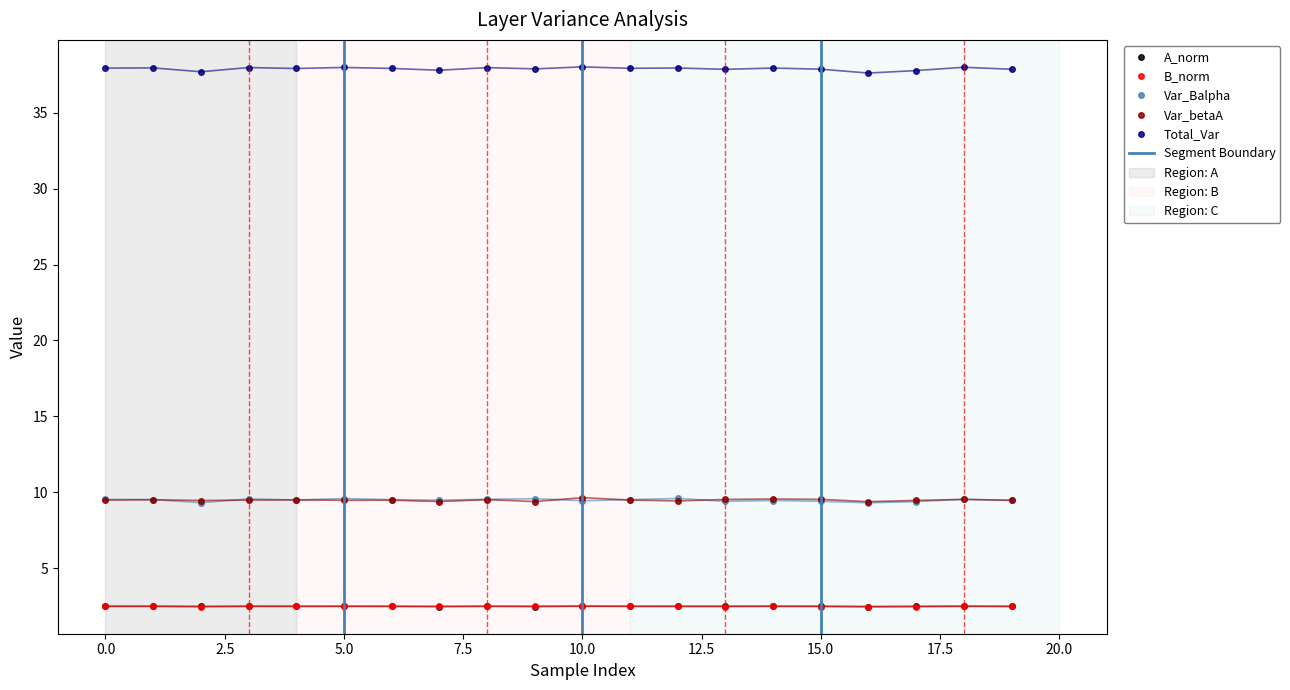

What is the difference between the second highest and second lowest values in the Var_Balpha series?

0.3